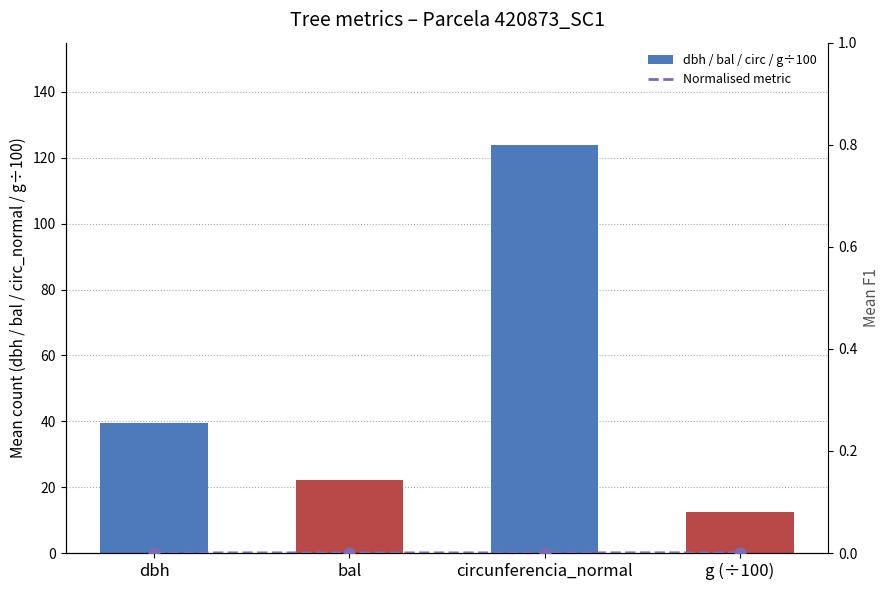

Is the value of Normalised metric at circunferencia_normal greater than the value of dbh / bal / circ / g÷100 at bal?

No